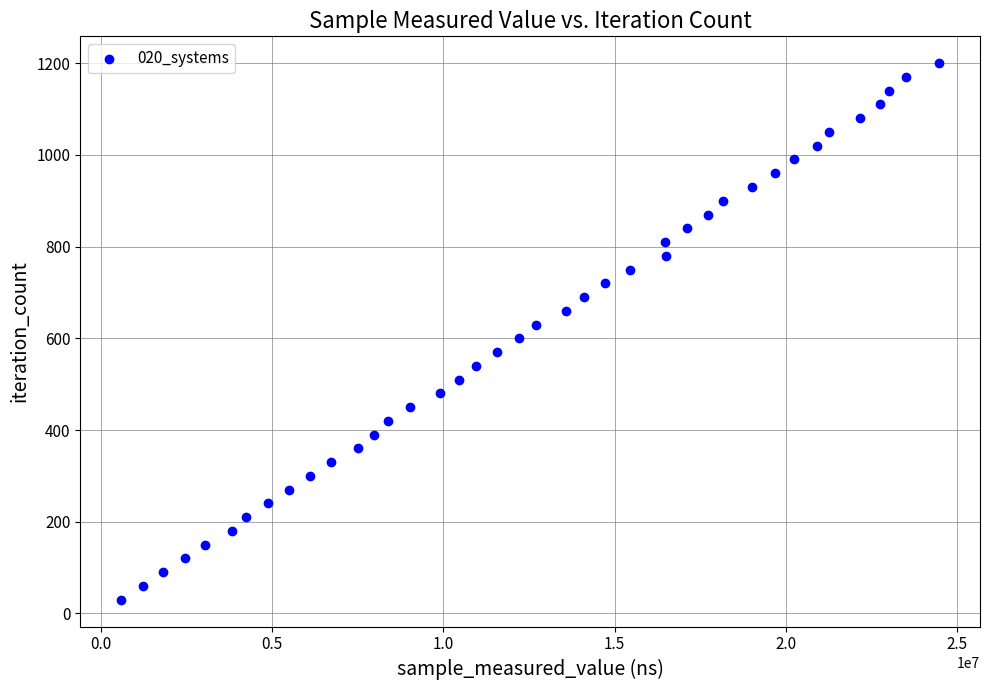

What is the range of Y values (max minus min)?

1170